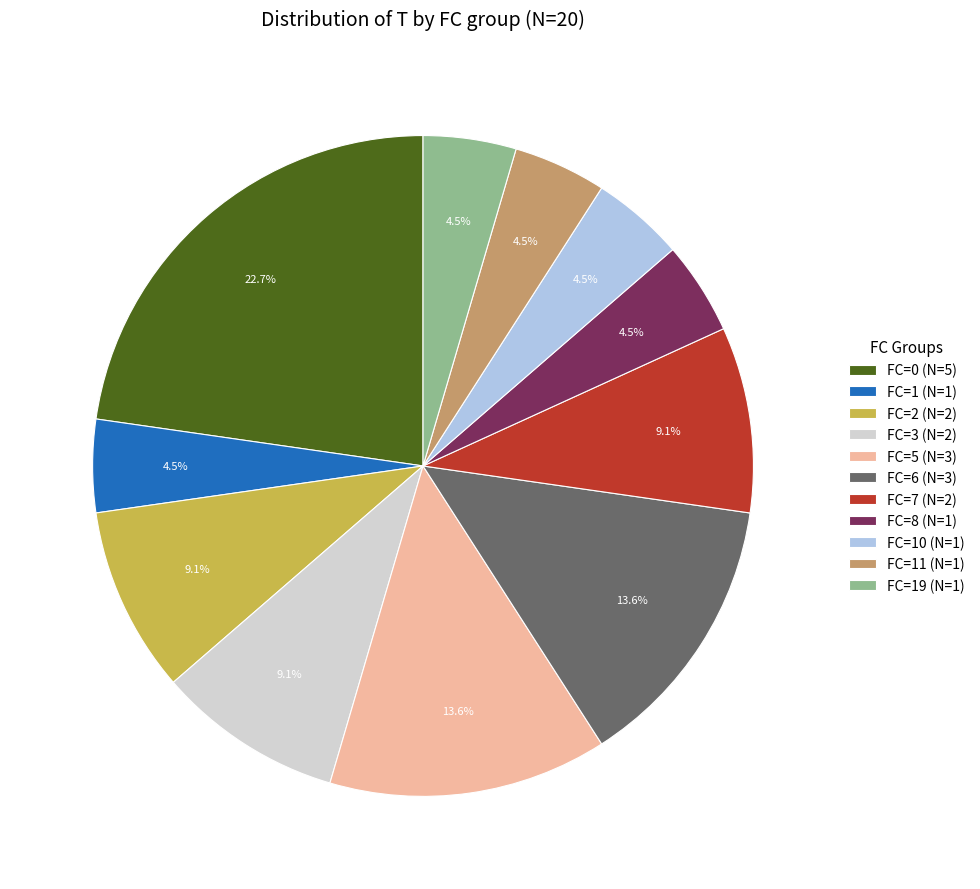

Combined, what portion of the pie is FC=11 (N=1) and FC=7 (N=2)?

13.6%